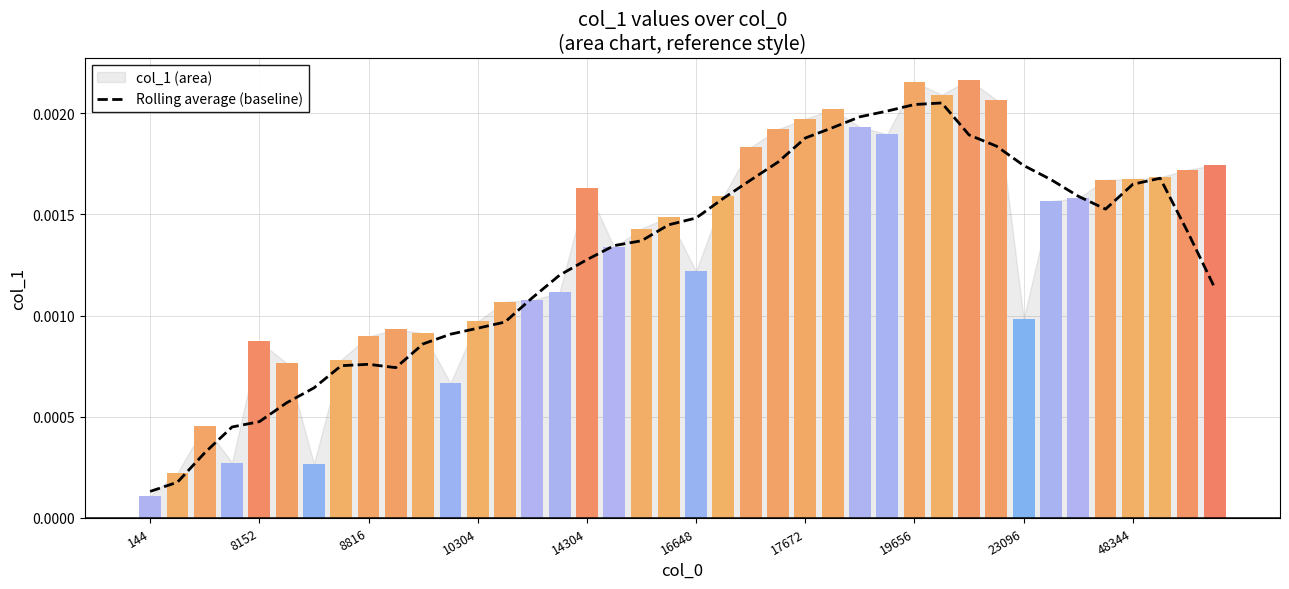

Which label corresponds to the largest value in the chart?

29